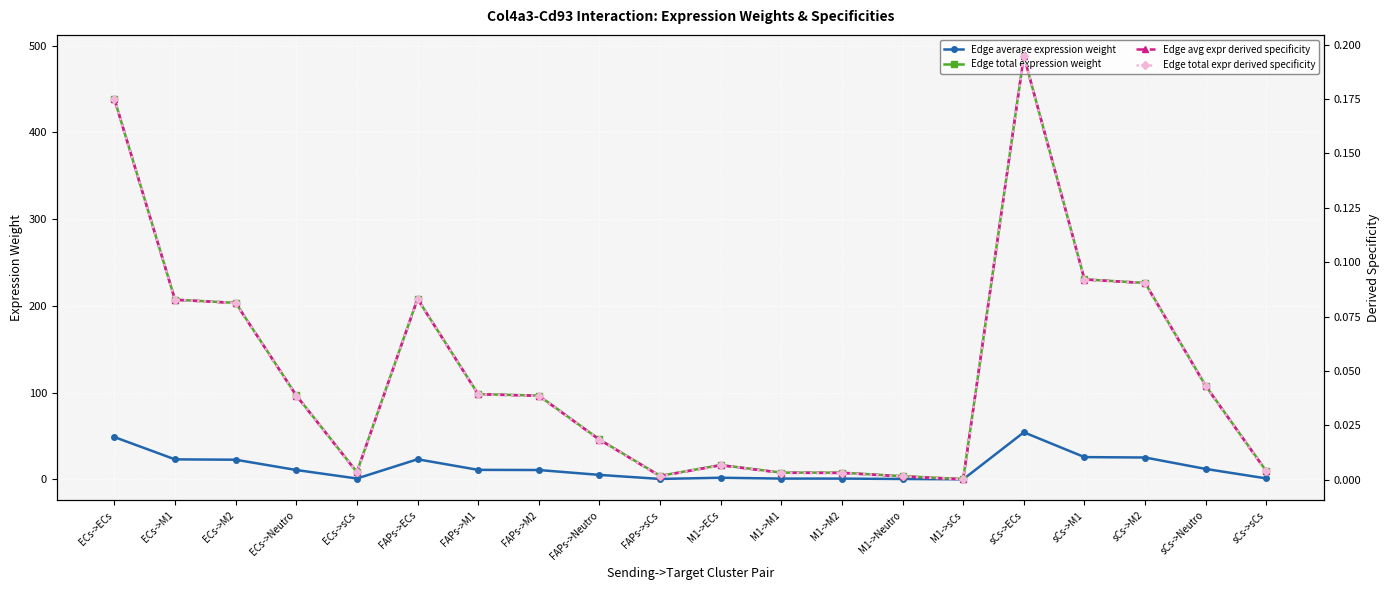

The Edge total expr derived specificity series shows 0.2 at ECs->ECs. True or false?

True